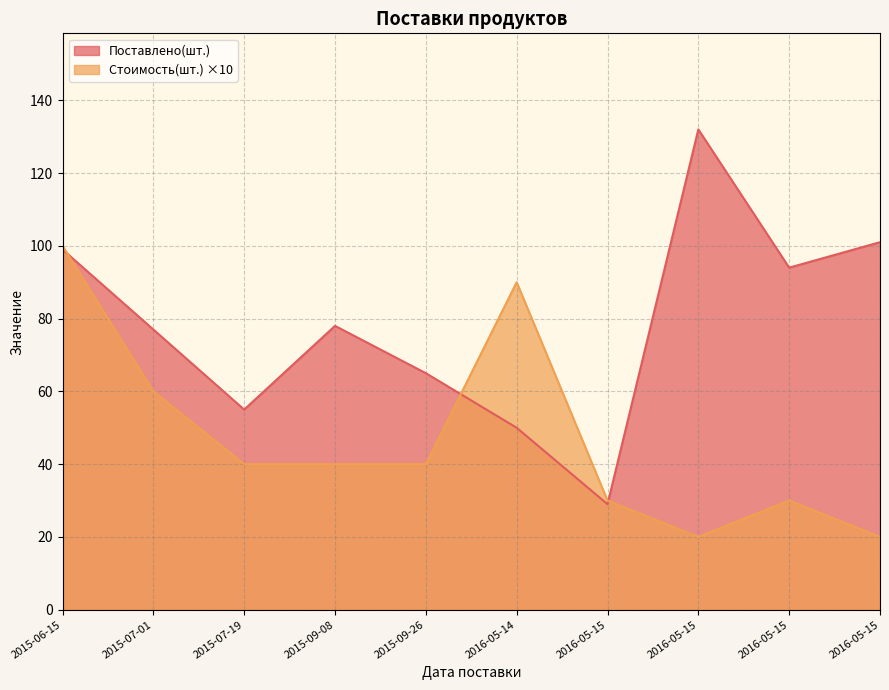

Where does the Стоимость(шт.) series first go above 4?

2015-06-15